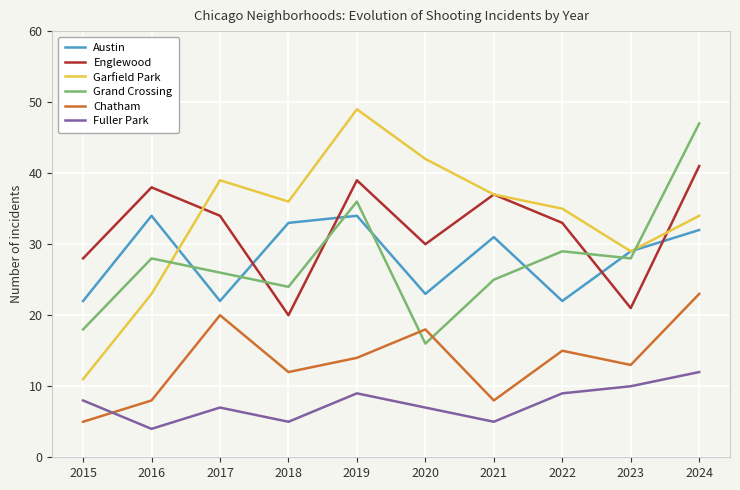

What is the maximum value for Englewood?

41